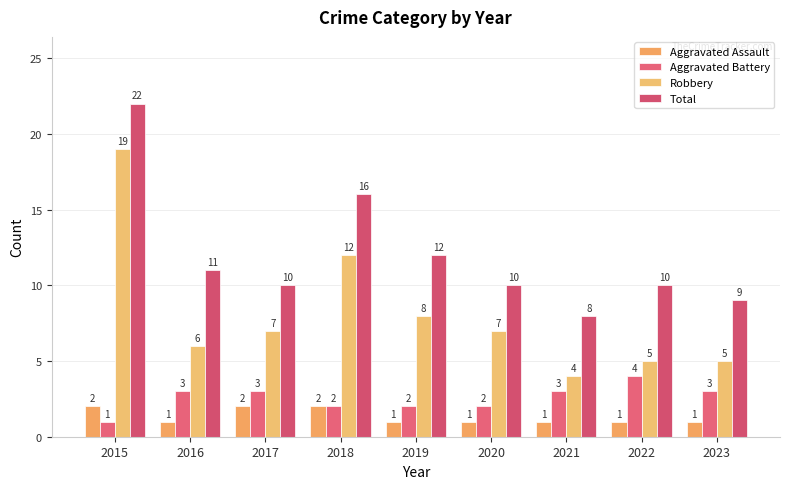

What are all the series names shown in the legend?

Aggravated Assault, Aggravated Battery, Robbery, Total